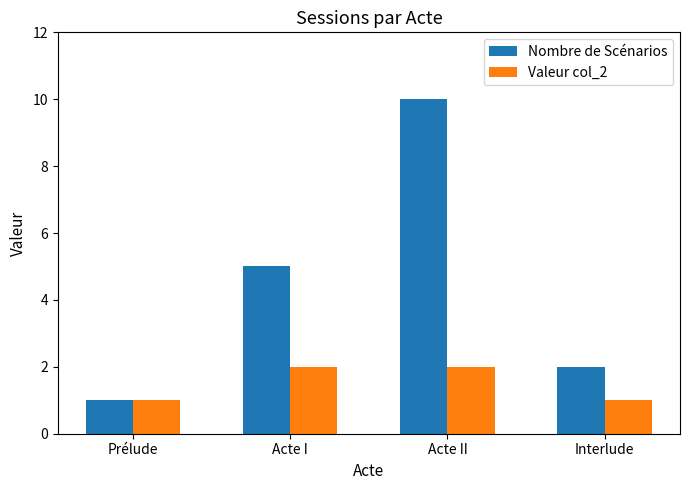

Which series has the largest range (max minus min)?

Nombre de Scénarios